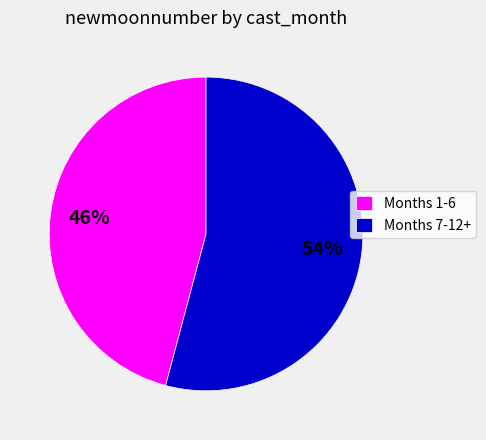

Which slice represents more than half of the pie?

Months 7-12+